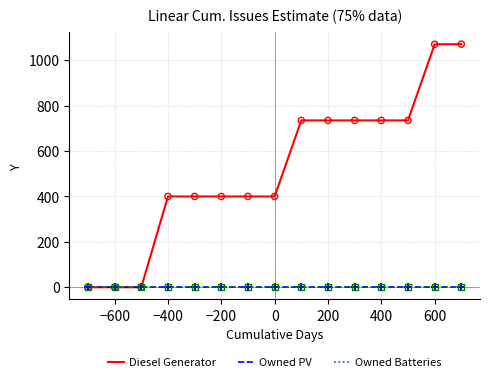

Is this an area chart (filled region under the line)?

No